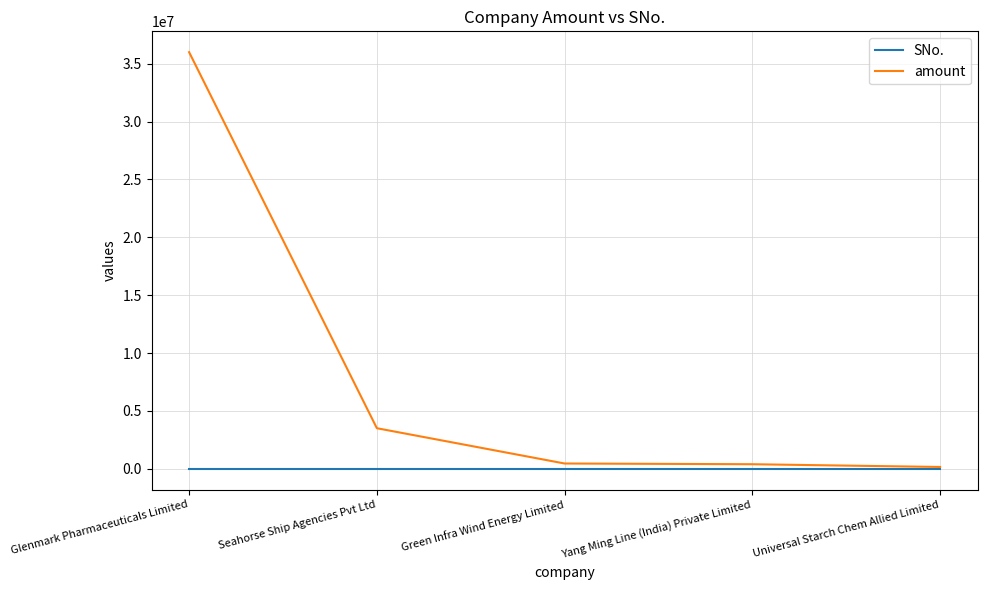

How many categories are shown in the chart?

5